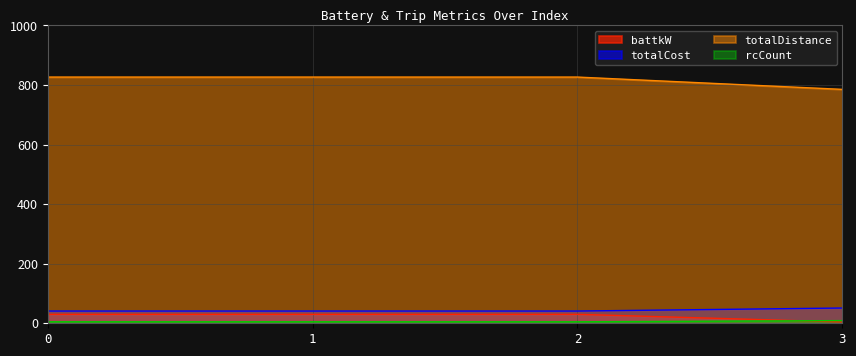

Is it true that totalDistance equals 54.2 at 1?

False